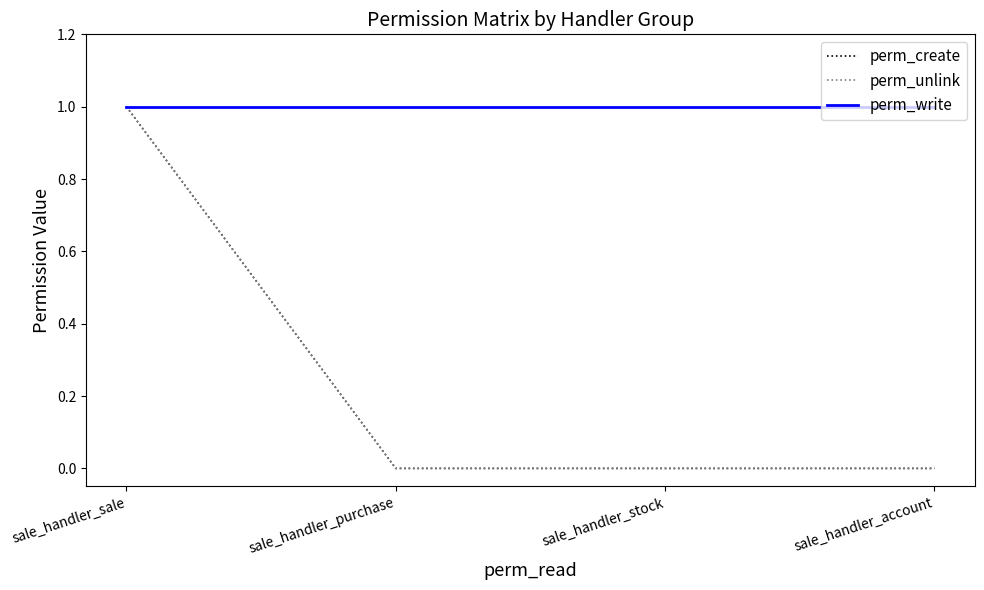

What is the approximate value of perm_write at sale_handler_purchase?

1